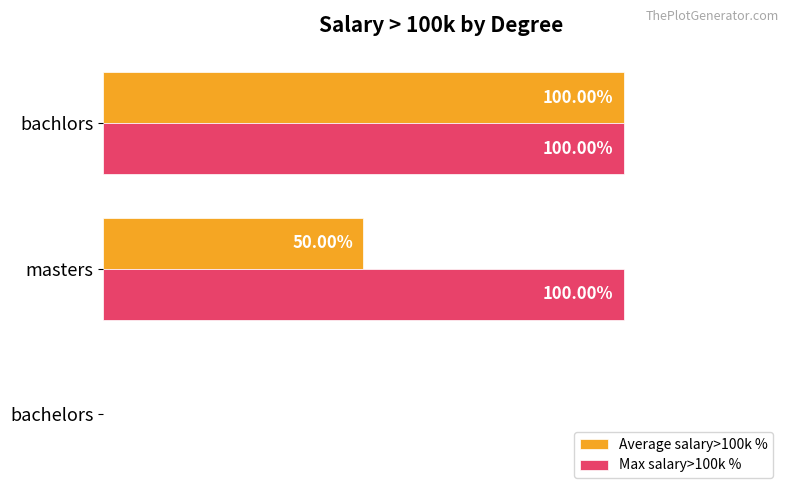

Which series changed the most between masters and bachlors?

Average salary>100k %